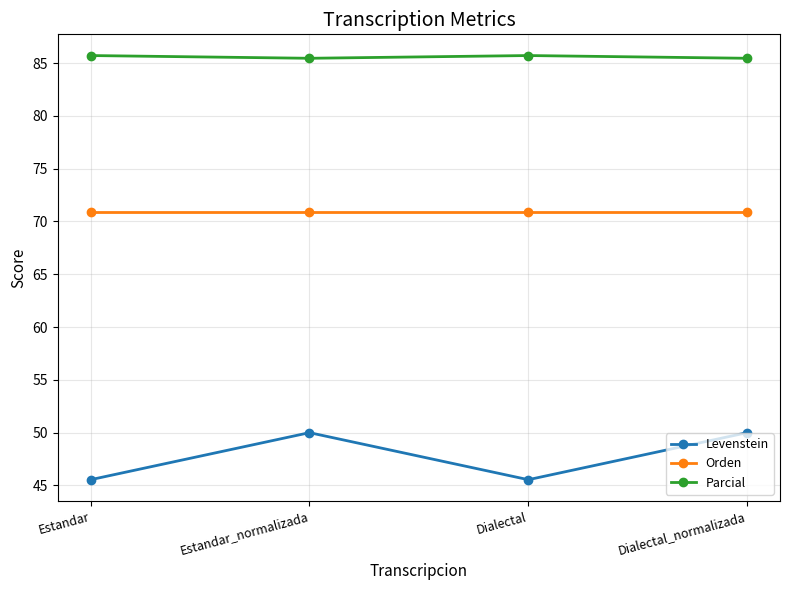

How many distinct data groups are displayed?

3